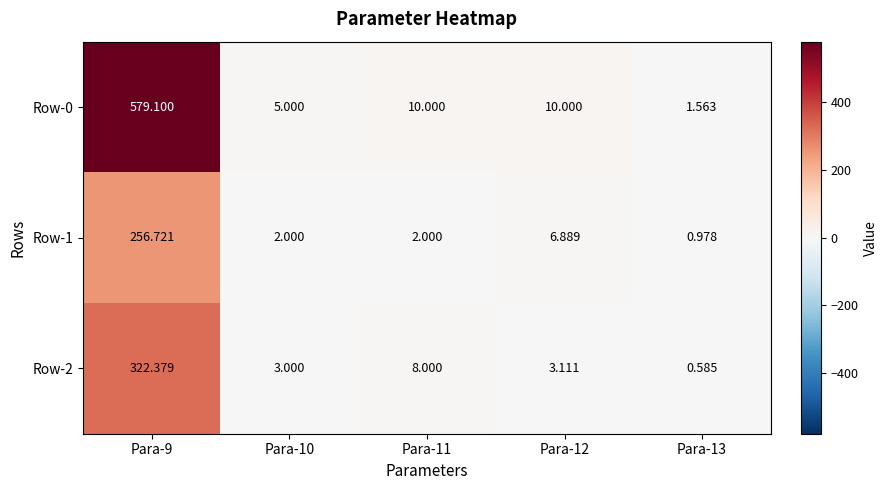

How many data points does each series have?

5